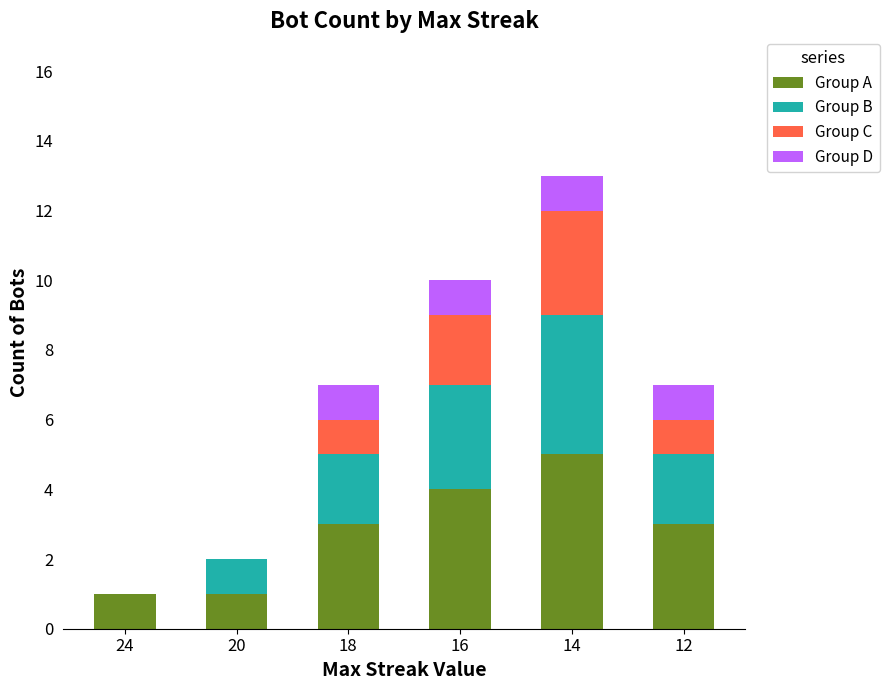

What is the sum of all Group A values?

17